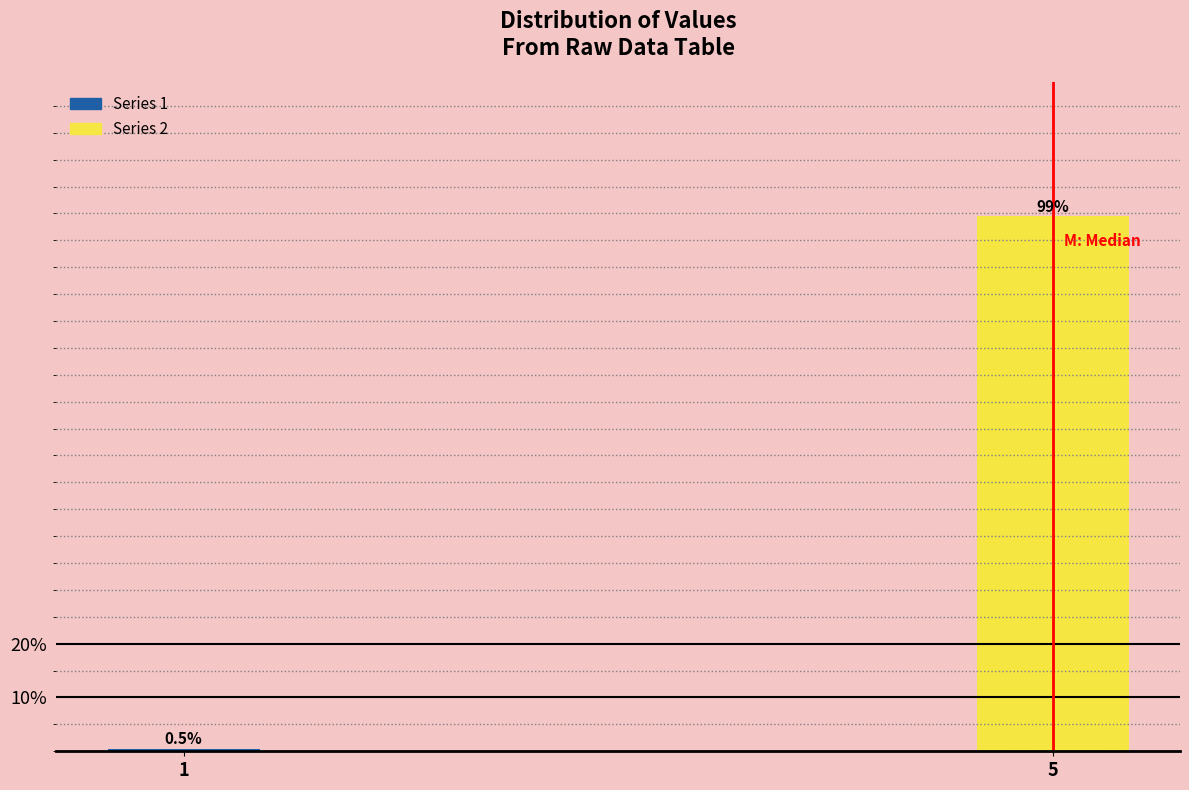

Reading left to right, extract all data points from this chart.

0.5	99.5